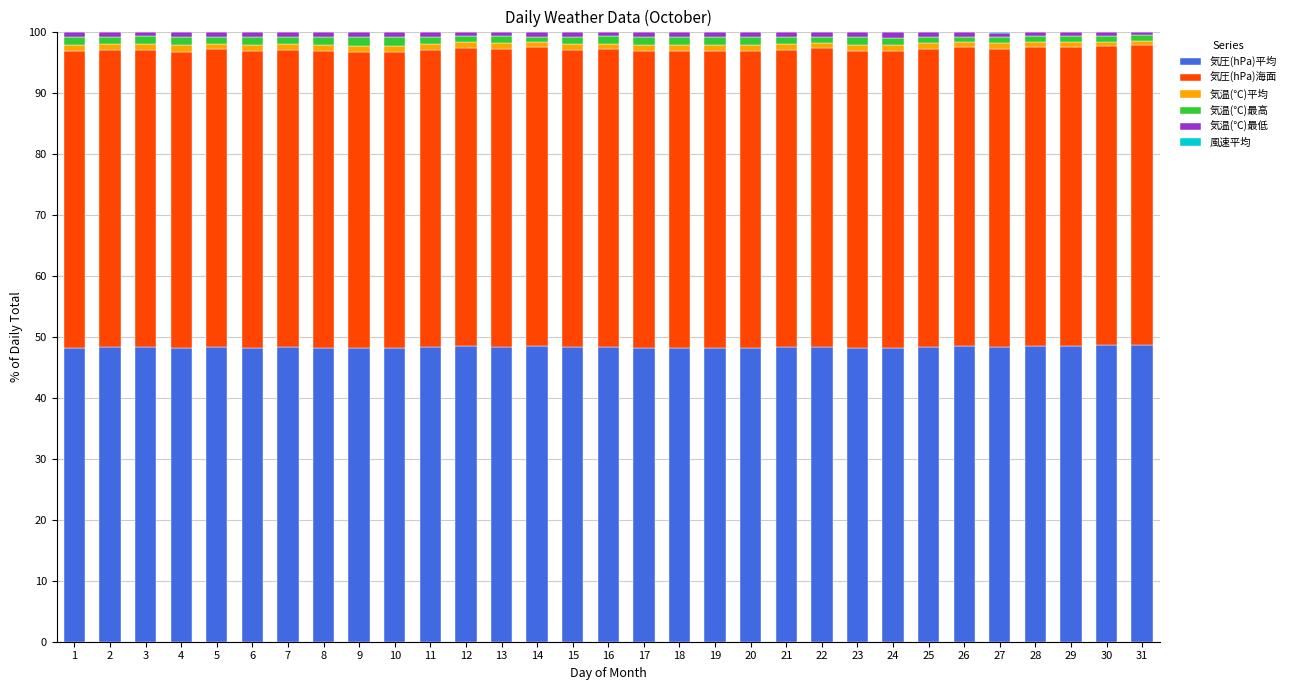

The value of 気圧(hPa)平均 at 28 is 11.6. True or false?

False